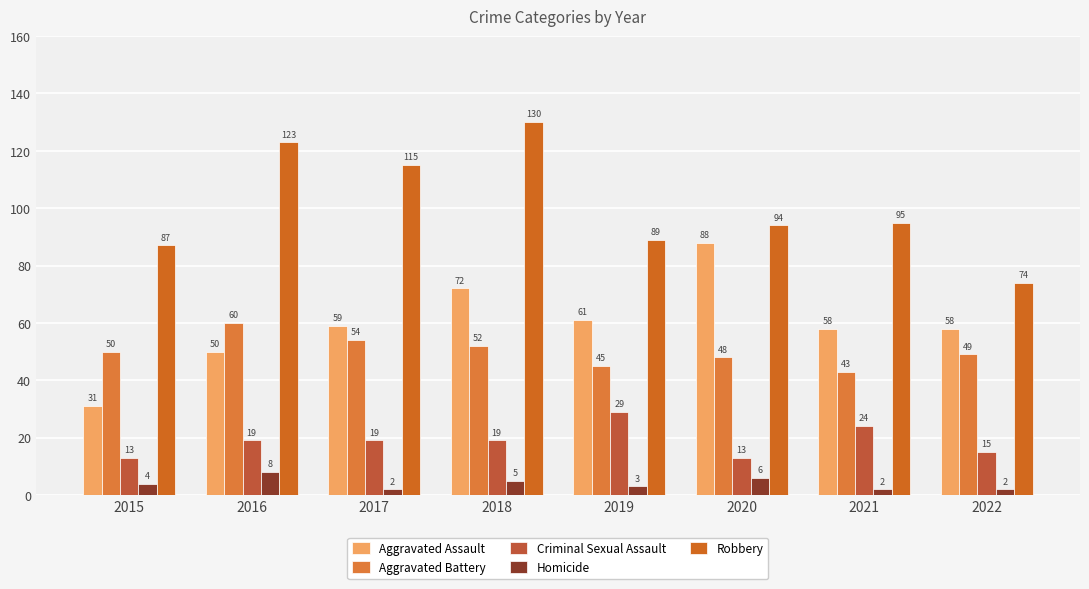

Count the number of data series in this chart.

5